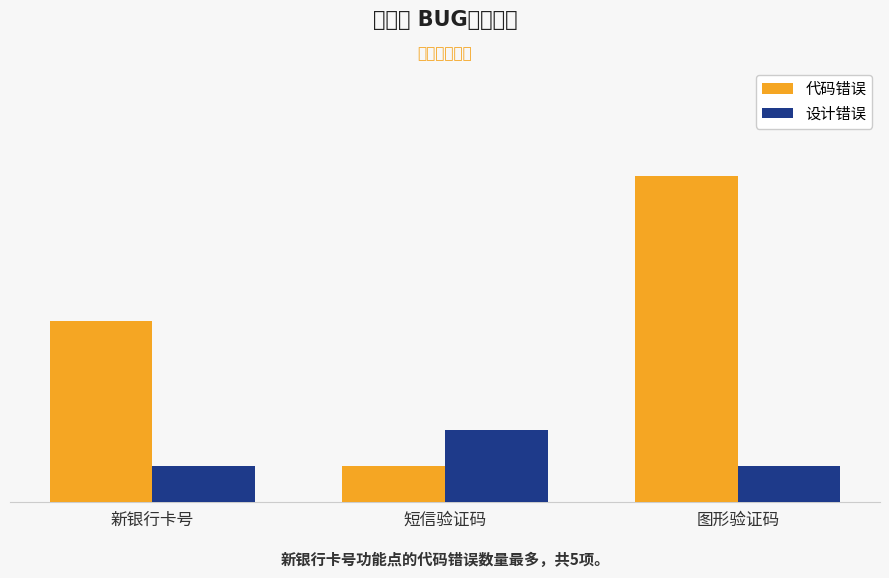

Which series has the largest range (max minus min)?

代码错误